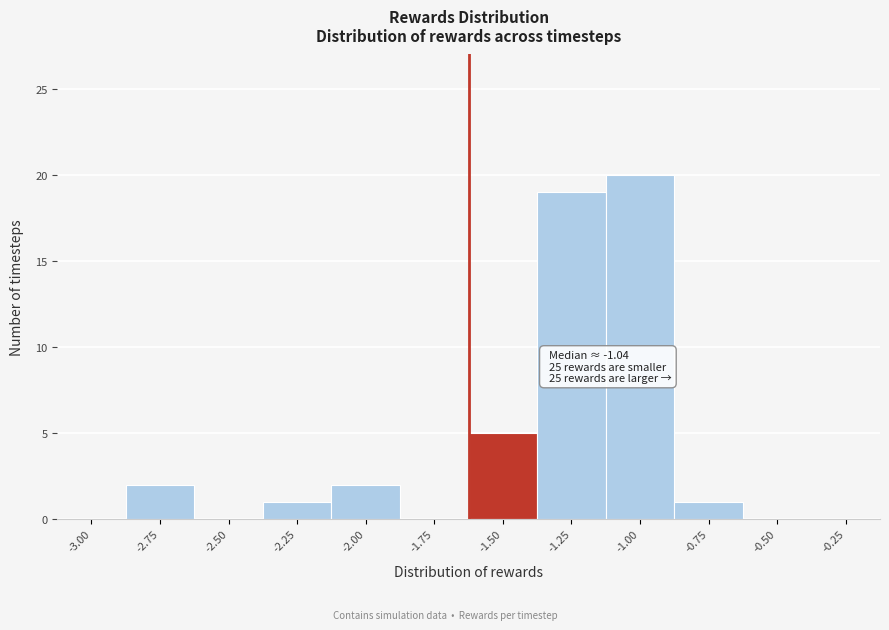

Reading right to left, list all the values displayed in this chart.

-0.25=0	-0.50=0	-0.75=1	-1.00=20	-1.25=19	-1.50=5	-1.75=0	-2.00=2	-2.25=1	-2.50=0	-2.75=2	-3.00=0